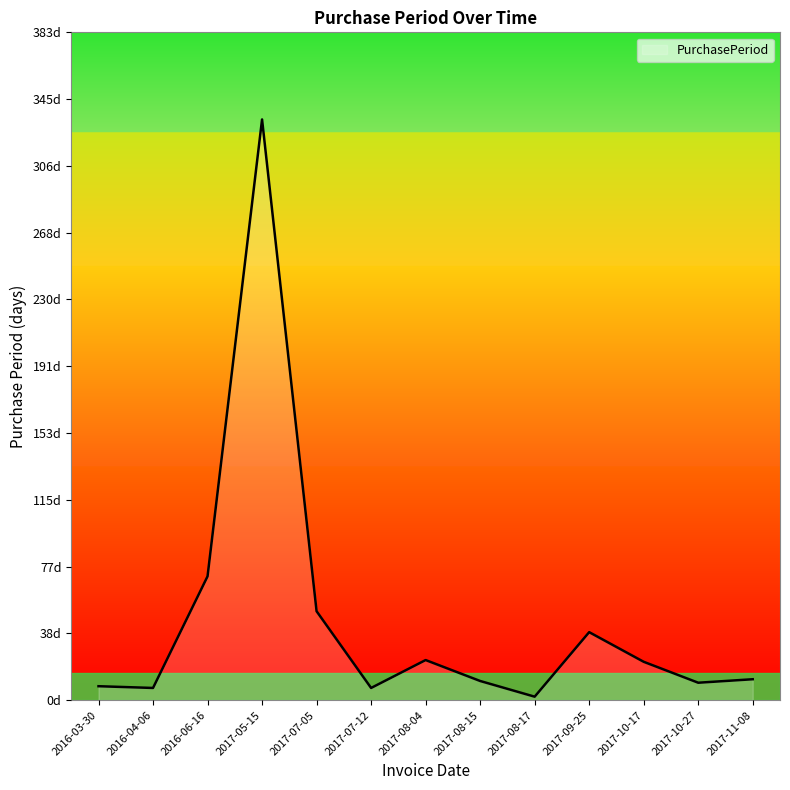

Is this an area chart (filled region under the line)?

Yes